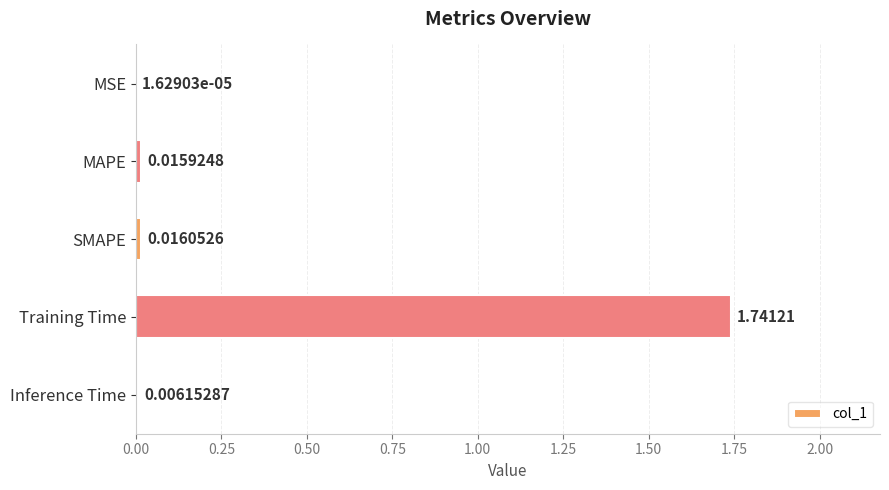

What is the sum of all values?

1.8